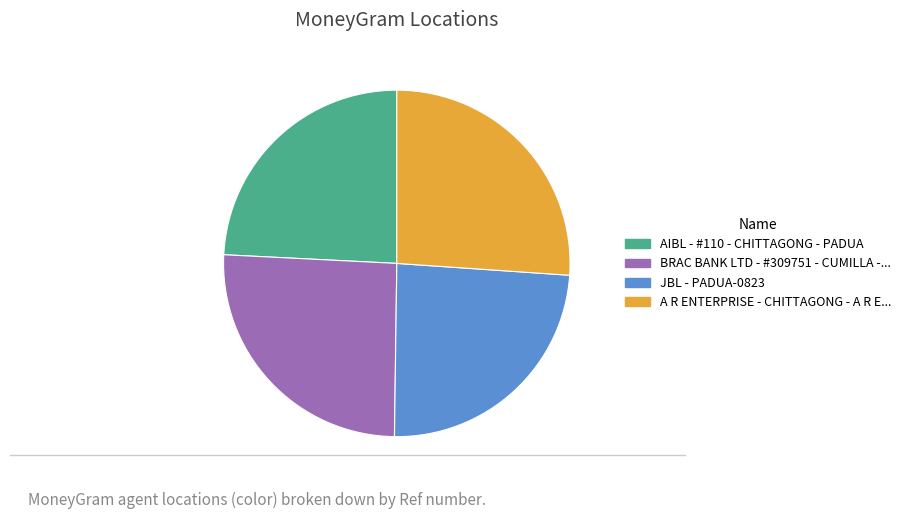

Does JBL - PADUA-0823 represent more than half of the total?

No